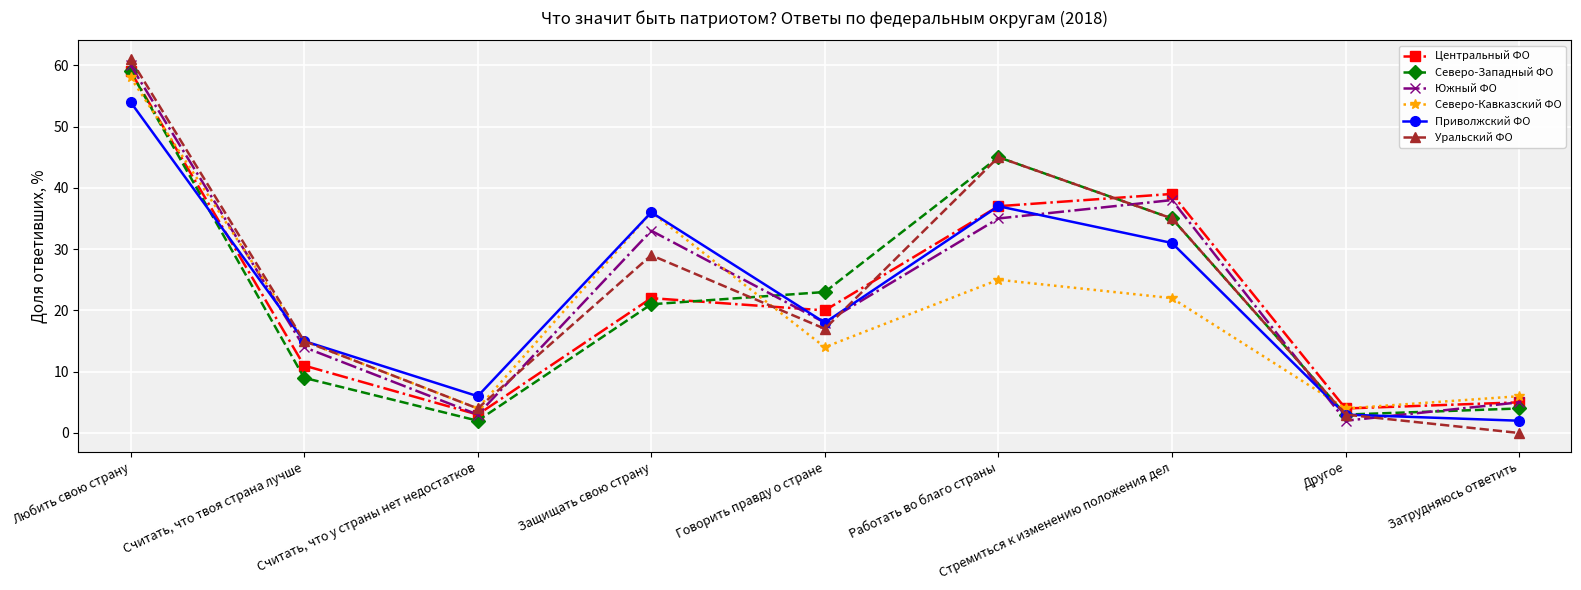

How many lines are shown in the chart?

6